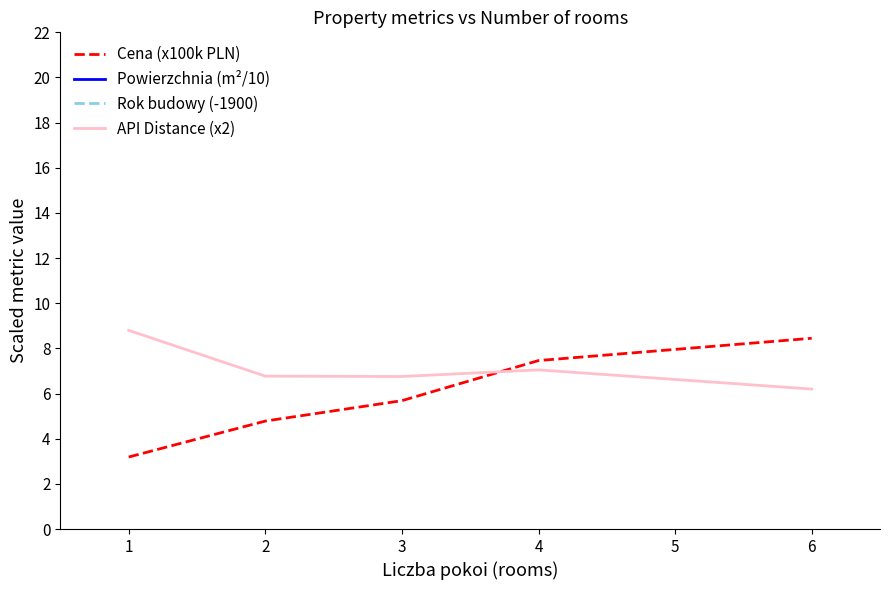

What is the difference between the Powierzchnia (m²/10) values at 4 and 1?

58.2